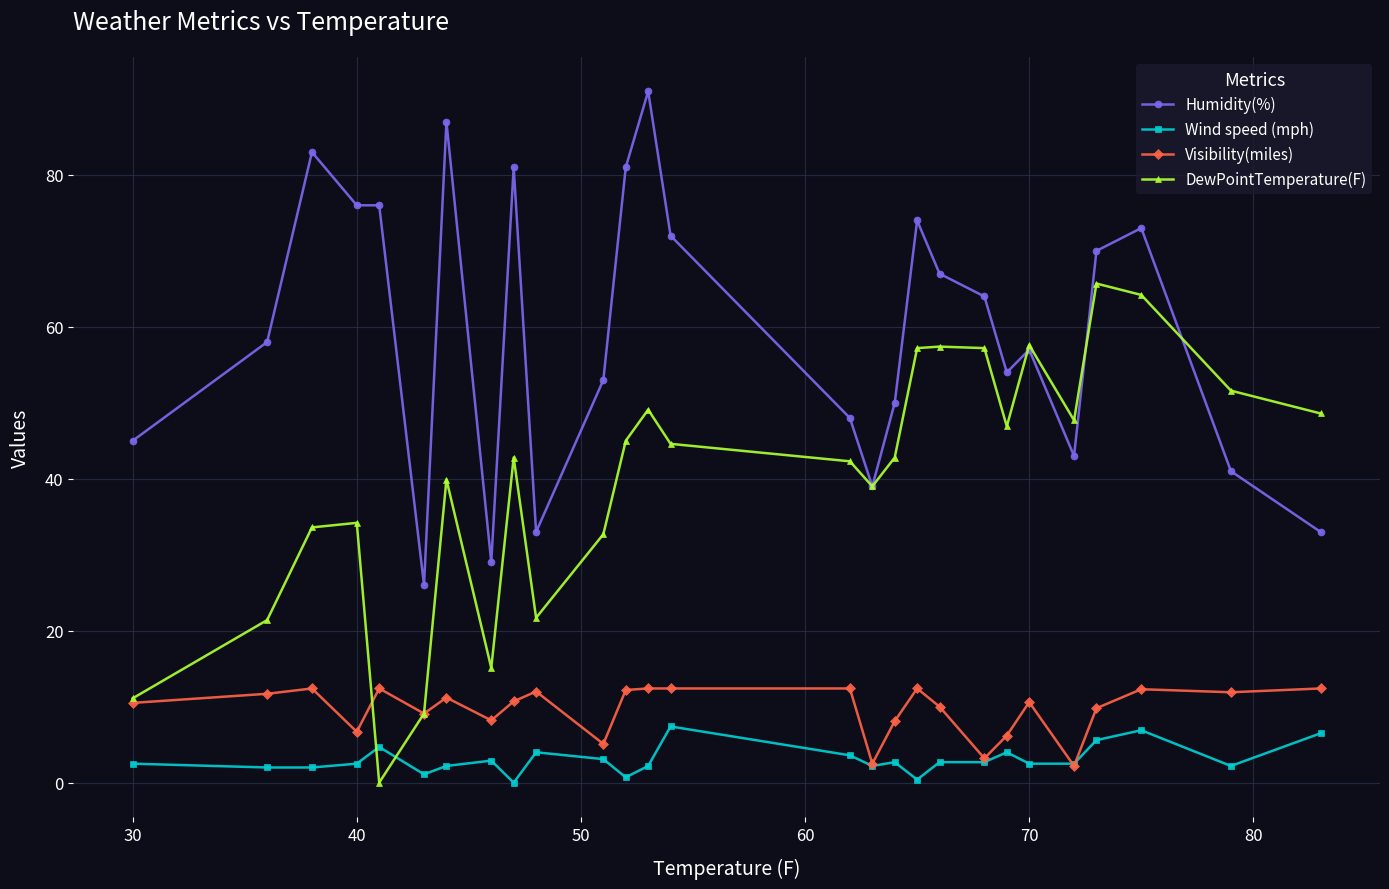

What is the value of the Visibility(miles) point at the 16th from the left?

2.5